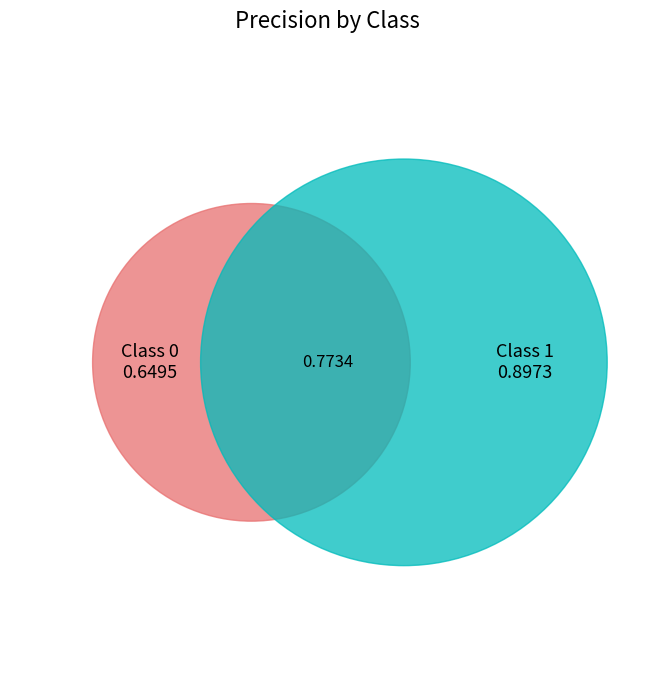

Rank the categories by value from lowest to highest.

0, 1